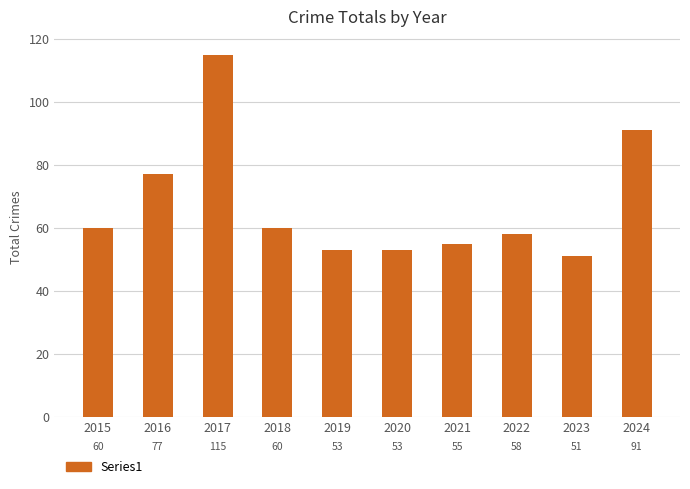

How many categories are shown in the chart?

10